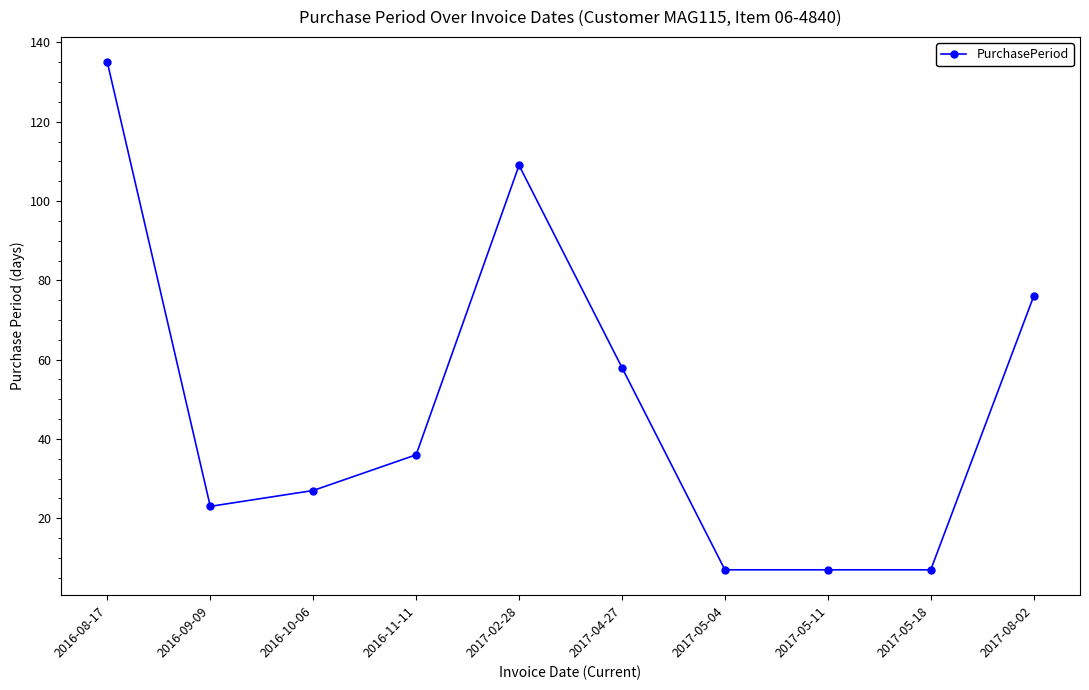

What is the change in value from 2016-11-11 to 2017-05-04?

-29